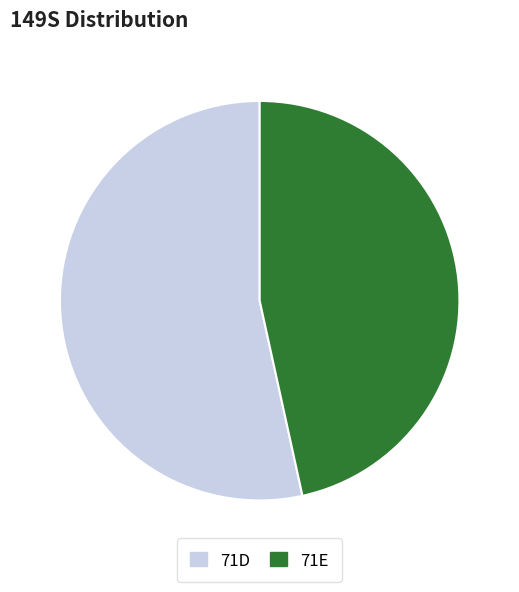

How many segments does this pie chart have?

2